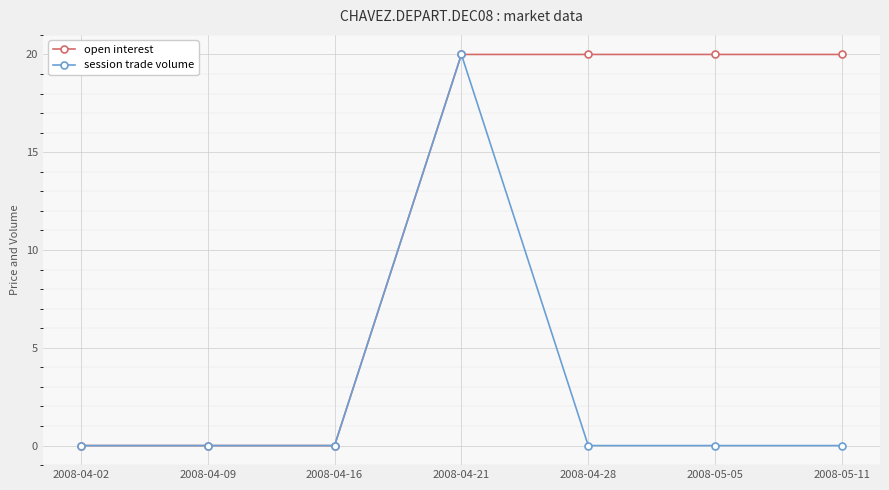

List the series in order of their overall mean, lowest first.

session trade volume, open interest